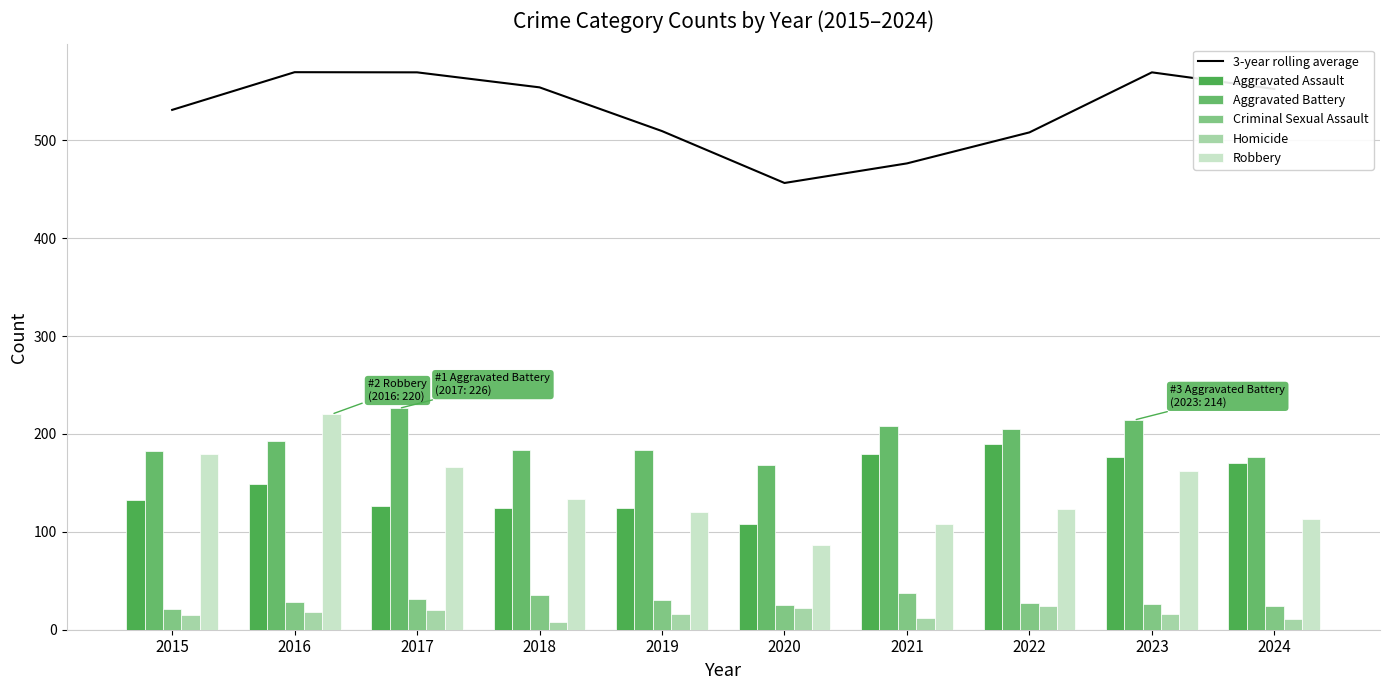

Reading right to left, what are all the values shown in this chart?

3-year rolling average: 552.3	569.3	508.0	476.3	456.3	509.3	554.0	569.3	569.5	531.0
Aggravated Assault: 170.0	176.0	190.0	179.0	108.0	124.0	124.0	126.0	149.0	132.0
Aggravated Battery: 176.0	214.0	205.0	208.0	168.0	184.0	184.0	226.0	193.0	183.0
Criminal Sexual Assault: 24.0	26.0	27.0	38.0	25.0	30.0	35.0	31.0	28.0	21.0
Homicide: 11.0	16.0	24.0	12.0	22.0	16.0	8.0	20.0	18.0	15.0
Robbery: 113.0	162.0	123.0	108.0	87.0	120.0	134.0	166.0	220.0	180.0